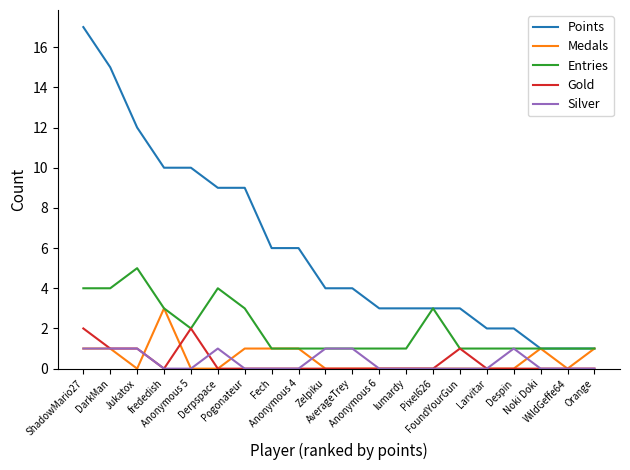

Which series has the widest spread of values?

Points